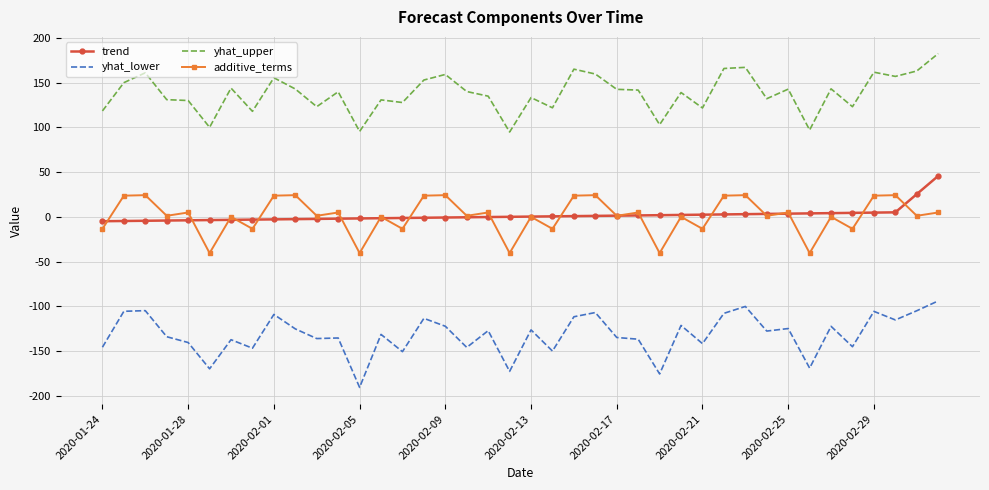

What is the minimum value for yhat_lower?

-190.5